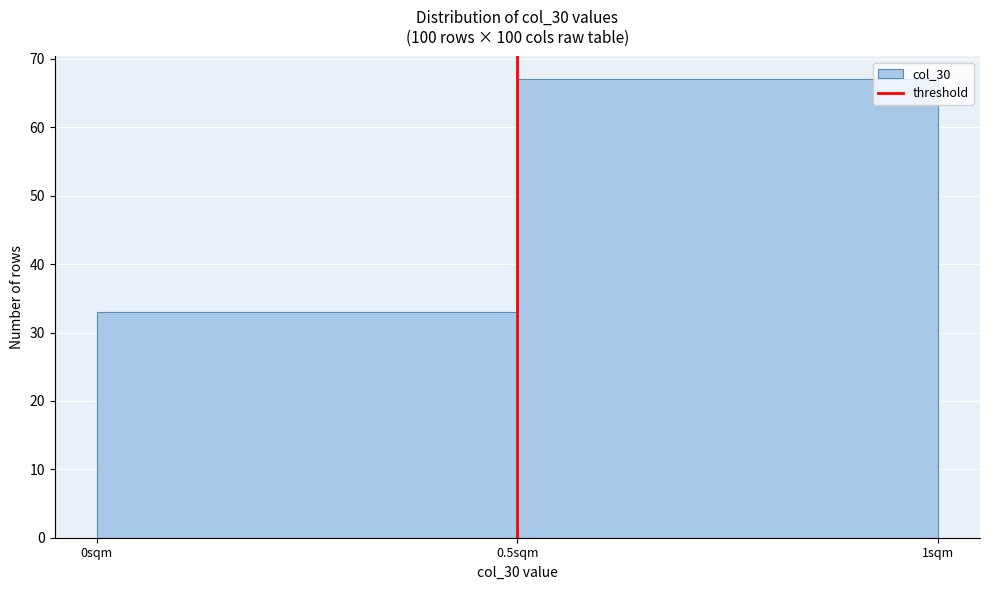

Reading right to left, list all the values displayed in this chart.

0.5sqm=67	0sqm=33